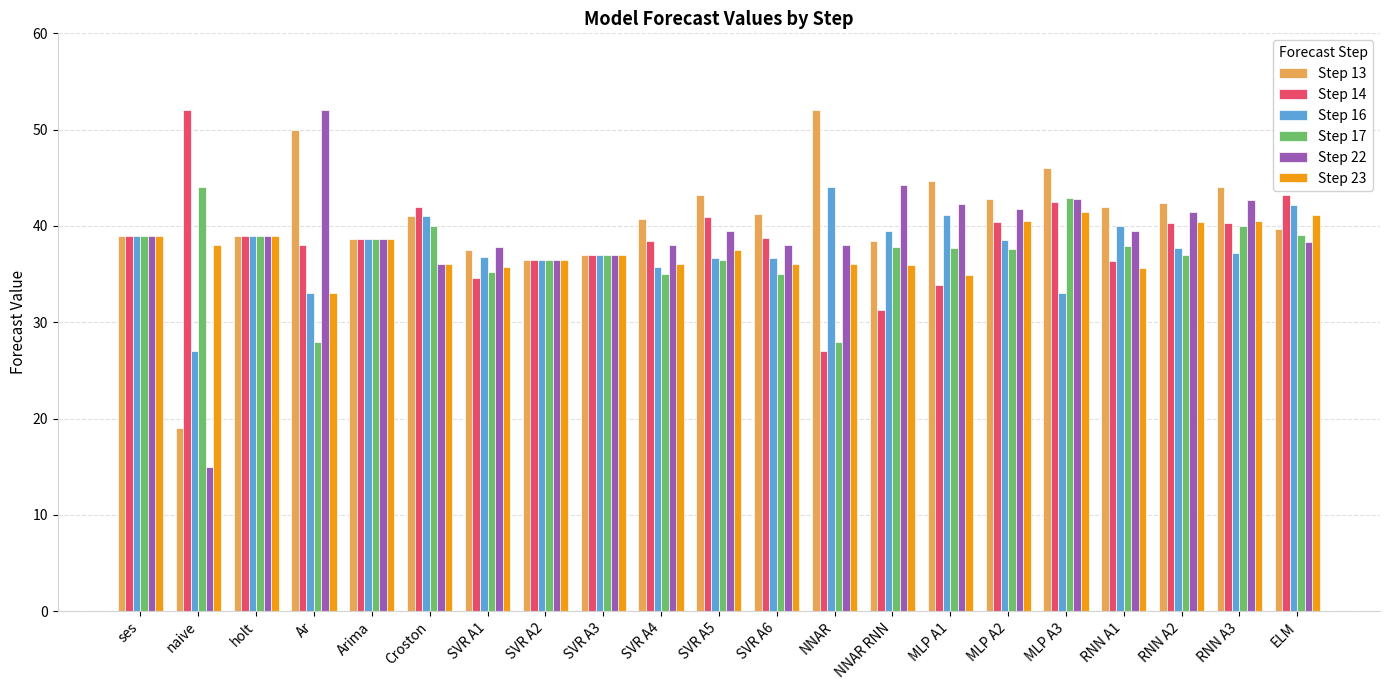

What is the label of the 3rd bar from the right?

RNN A2